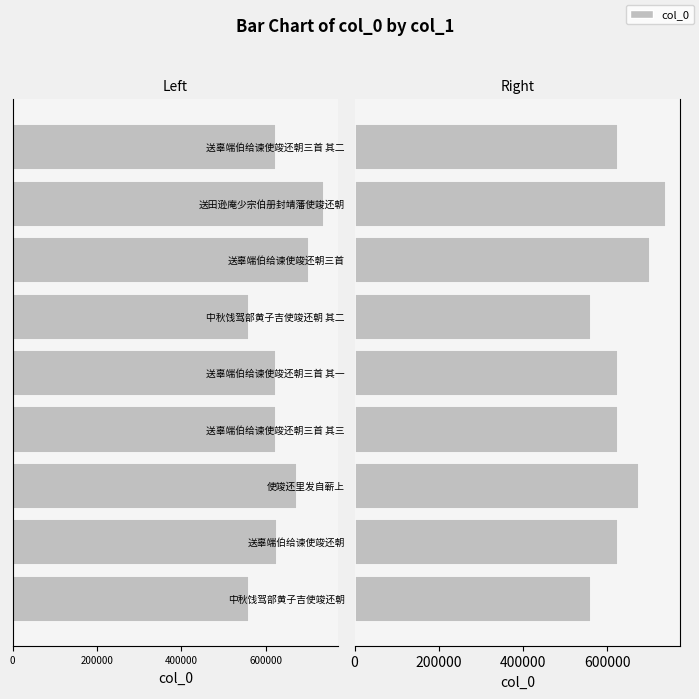

What is the difference between the second highest and second lowest values in the col_0 (right) series?

140660